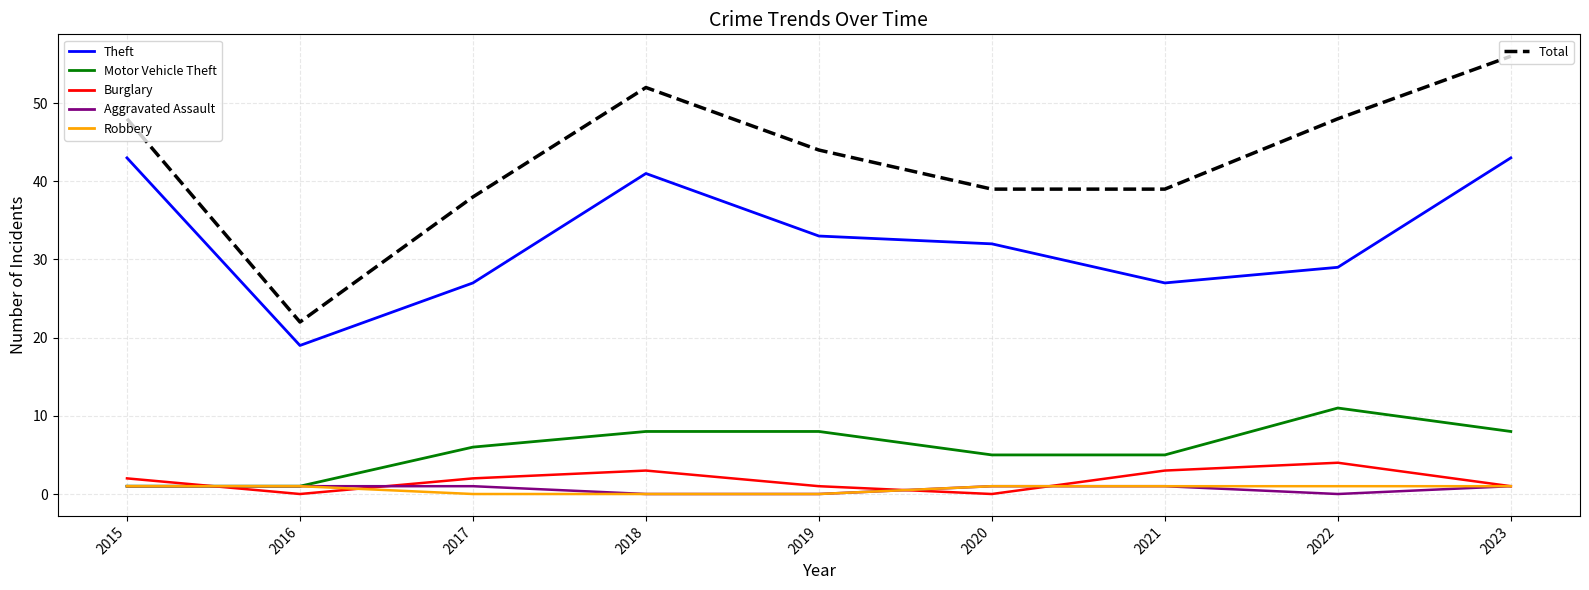

What is the maximum value shown in the chart?

56